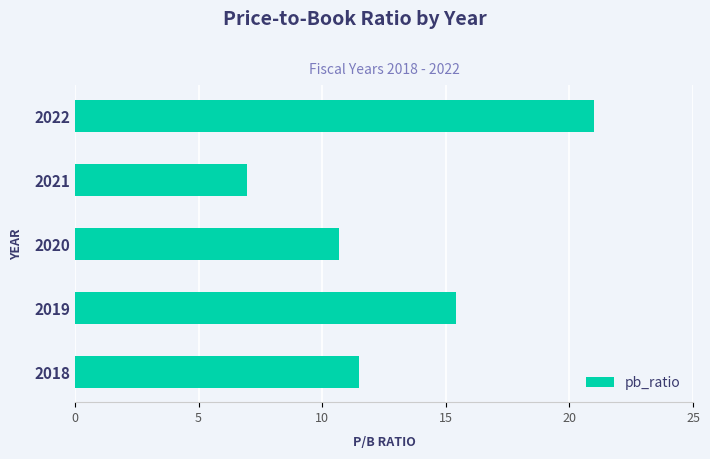

List the labels in order of value, smallest first.

2021, 2020, 2018, 2019, 2022